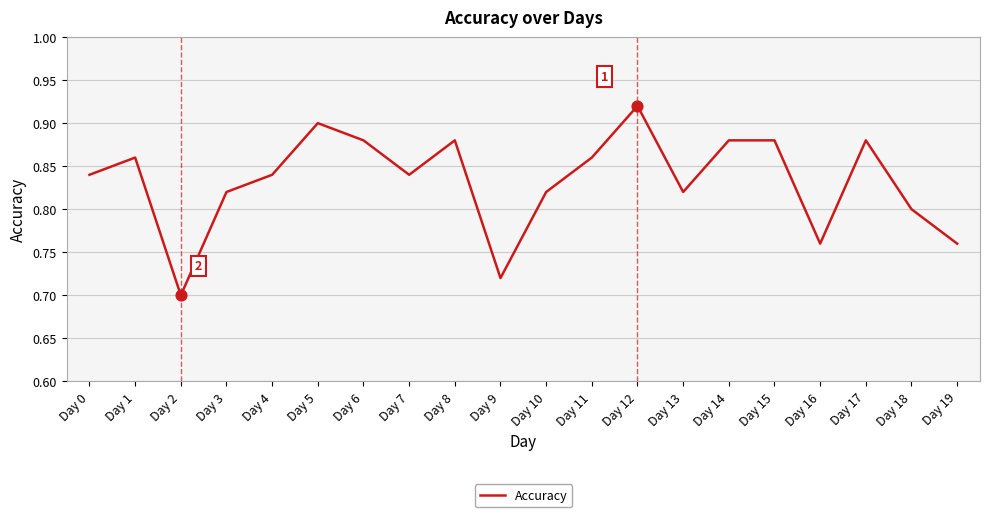

Which has a higher value, Day 2 or Day 8?

Day 8